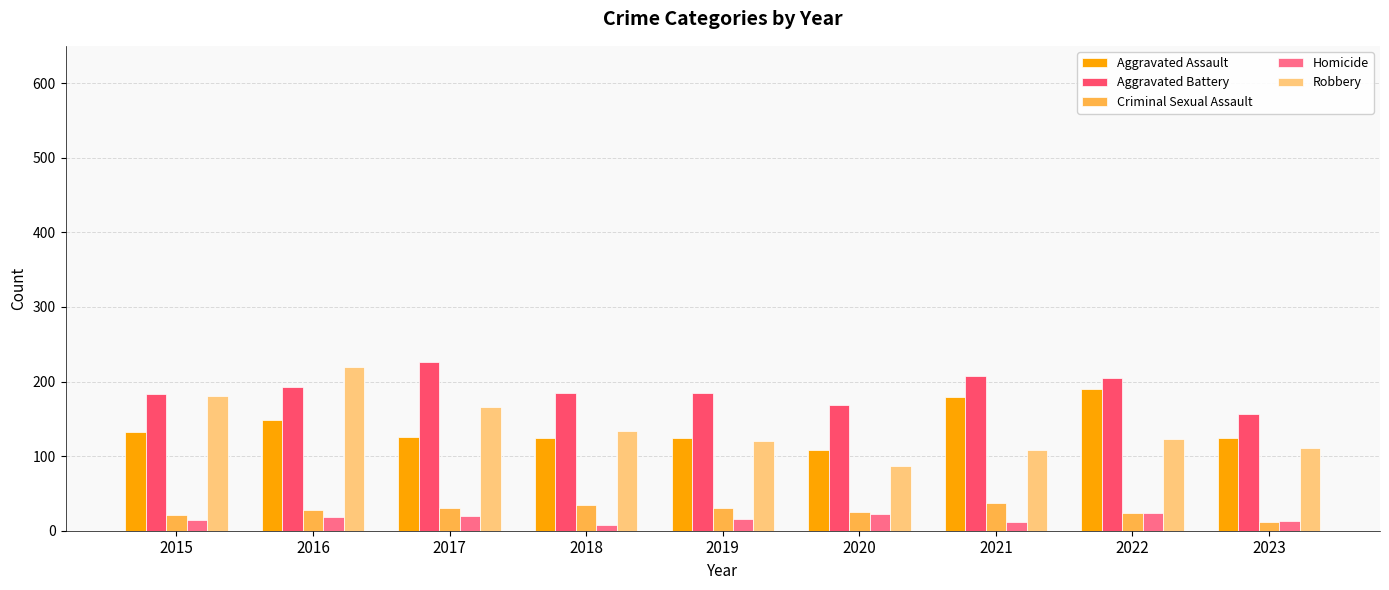

What is the maximum value for Homicide?

24